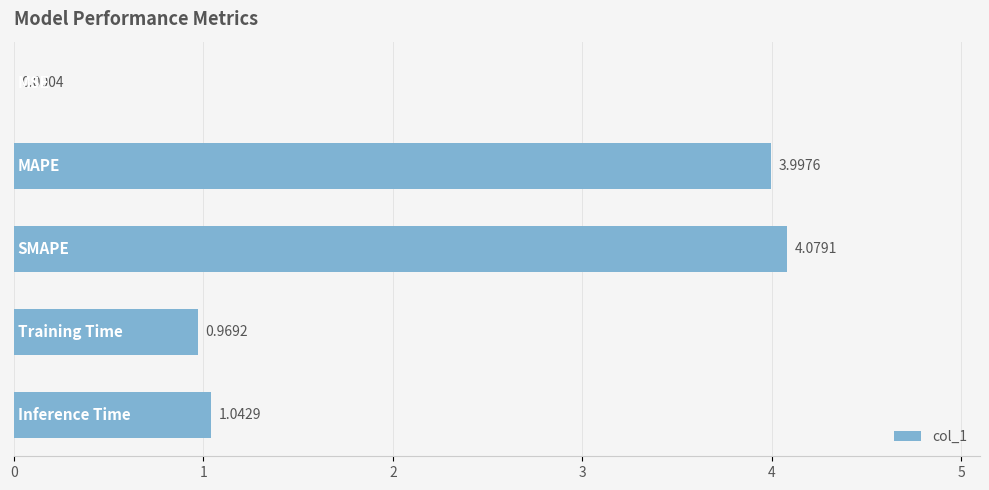

What is the sum of all values?

10.1